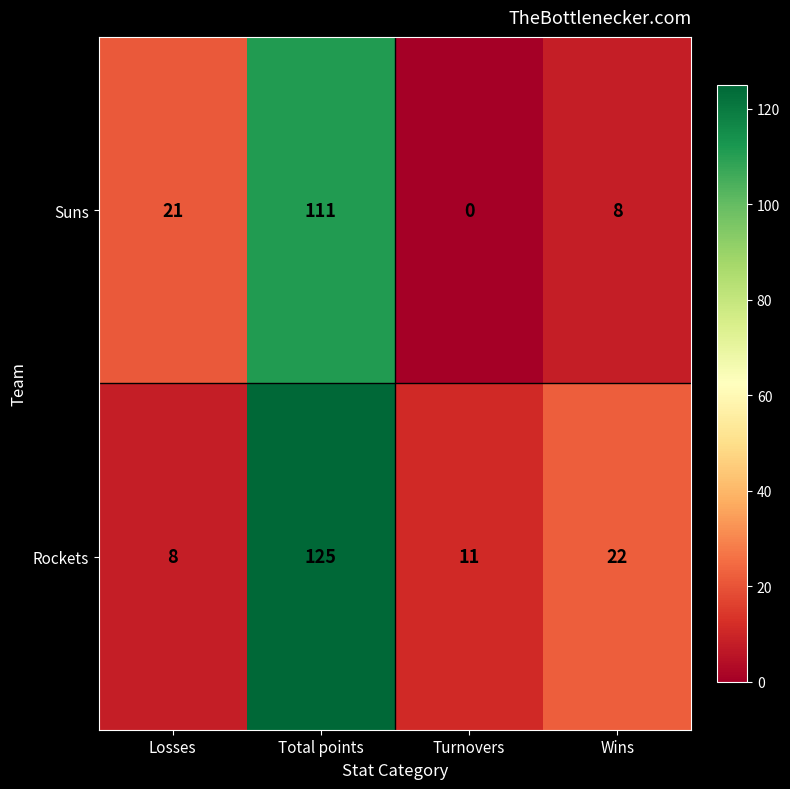

At which label does Rockets first exceed 22?

Total points